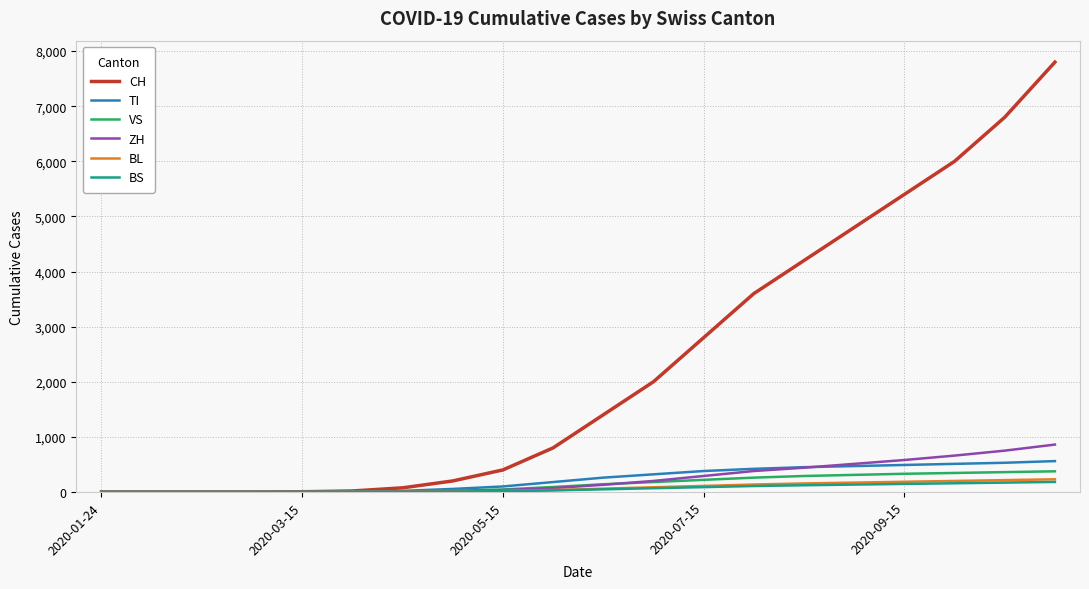

What is the maximum value shown in the chart?

7800